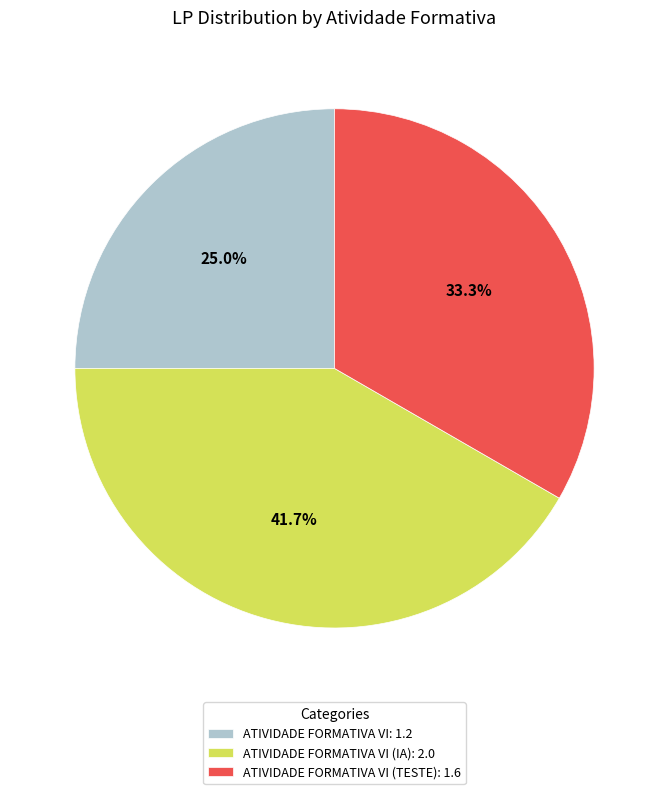

What is the largest slice in the pie chart?

ATIVIDADE FORMATIVA VI (IA): 2.0